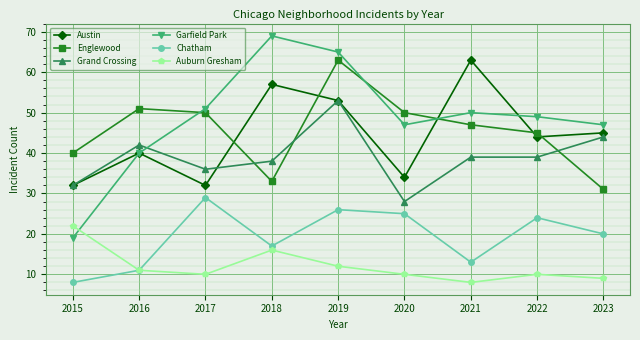

True or false: Chatham has a value of 8 at 2015.

True